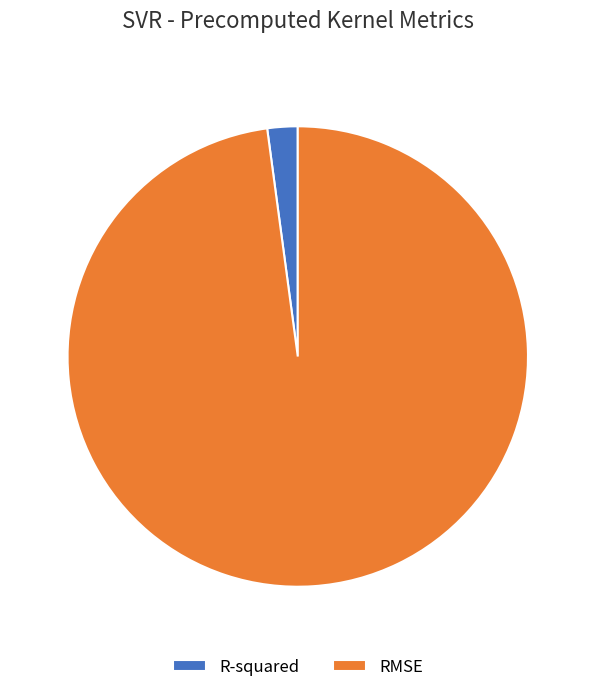

What percentage do RMSE and R-squared together represent?

100.0%